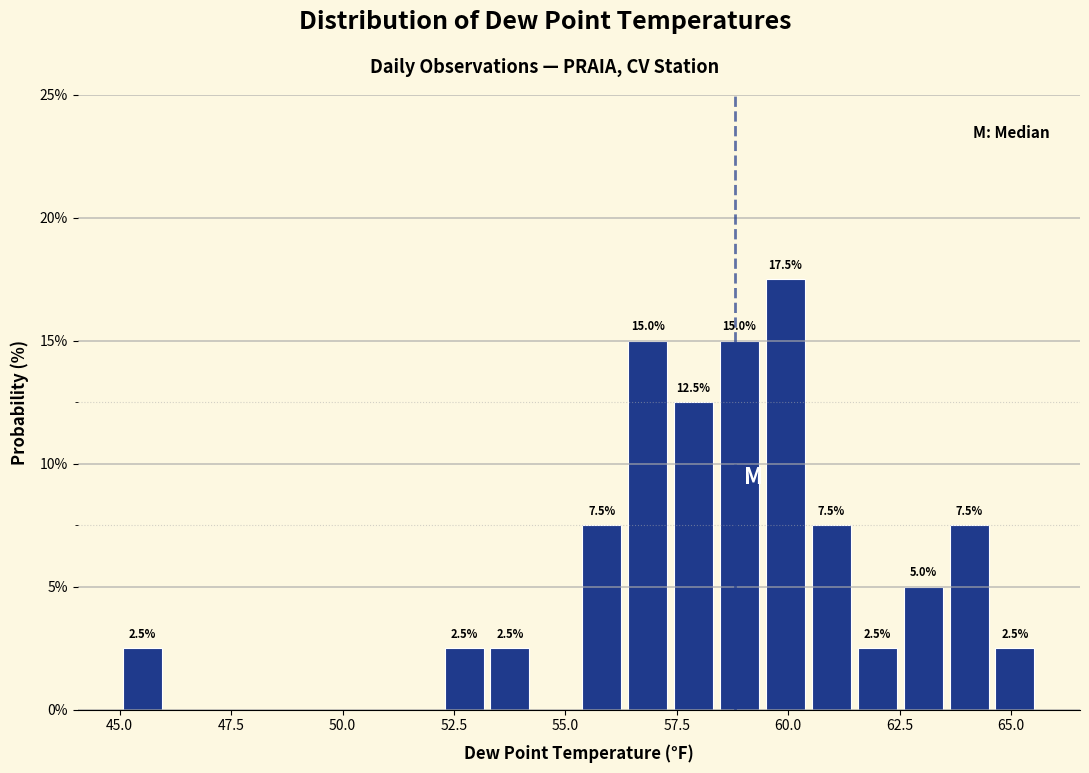

Read against the x-axis, roughly where is the centre of the tallest bar?

60.0